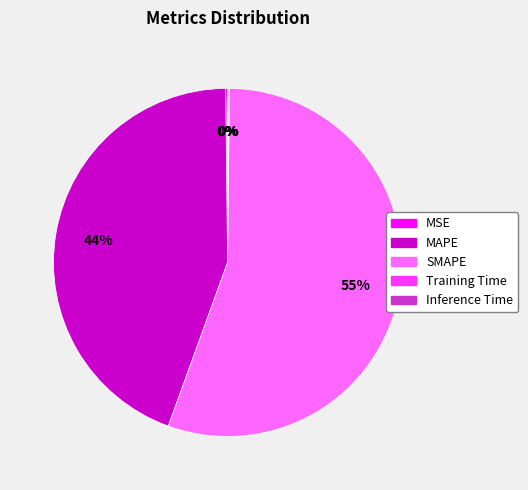

True or false: SMAPE accounts for 48% of the total.

False